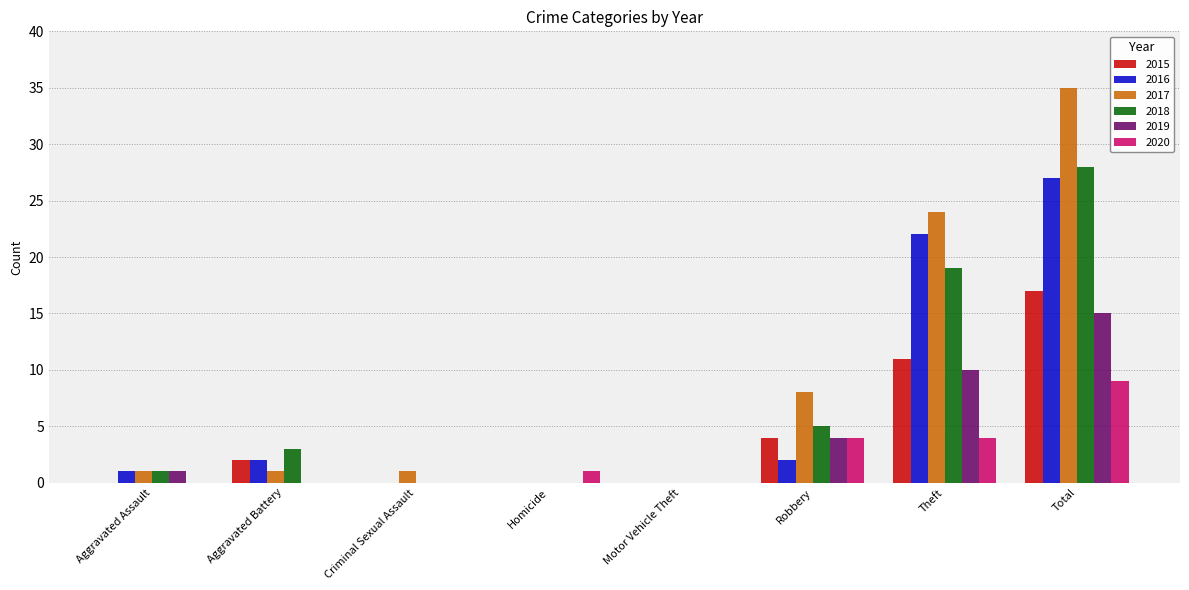

Reading left to right, extract all data points from this chart.

2015: 0	2	0	0	0	4	11	17
2016: 1	2	0	0	0	2	22	27
2017: 1	1	1	0	0	8	24	35
2018: 1	3	0	0	0	5	19	28
2019: 1	0	0	0	0	4	10	15
2020: 0	0	0	1	0	4	4	9